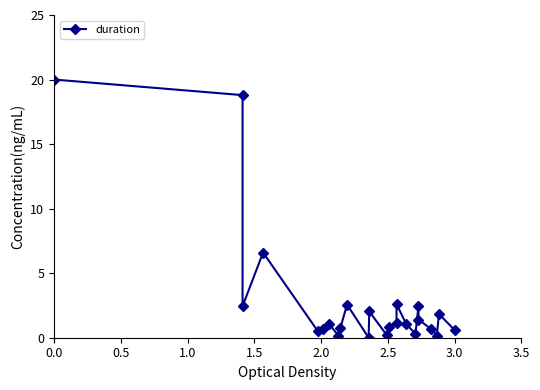

Is this an area chart (filled region under the line)?

No